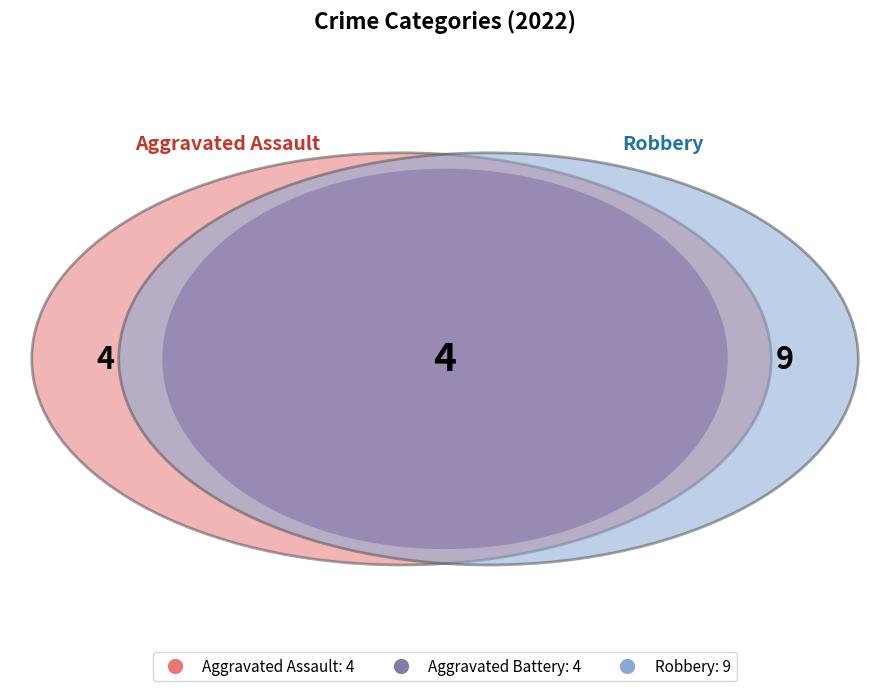

The Criminal Sexual Assault slice represents 10% of the pie. True or false?

False